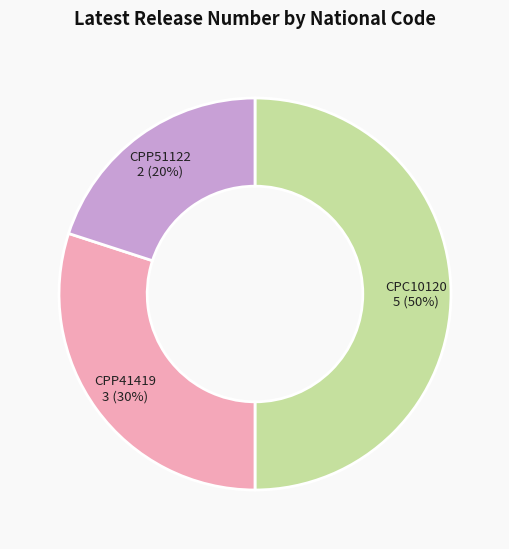

What is the smallest slice in the pie chart?

CPP51122